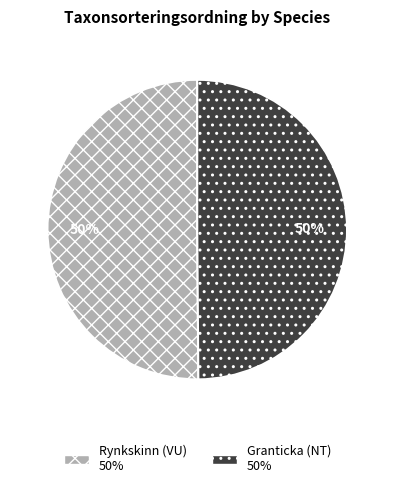

To the nearest percent, what is the average slice percentage?

50%